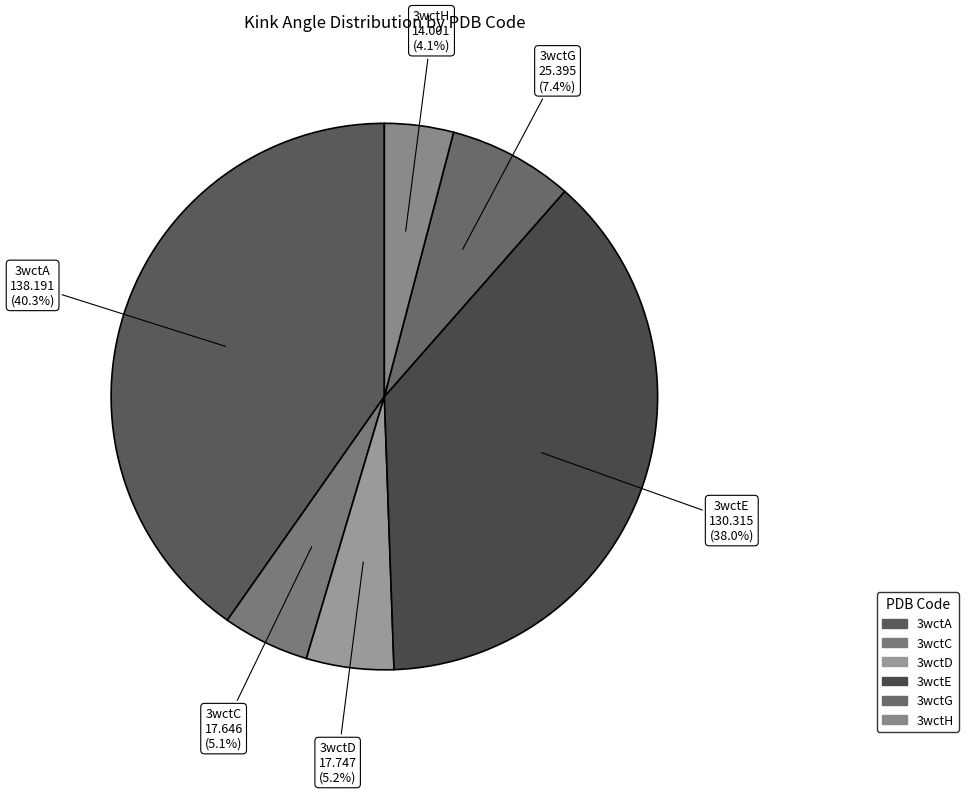

How much of the chart is everything except 3wctE?

62.0%